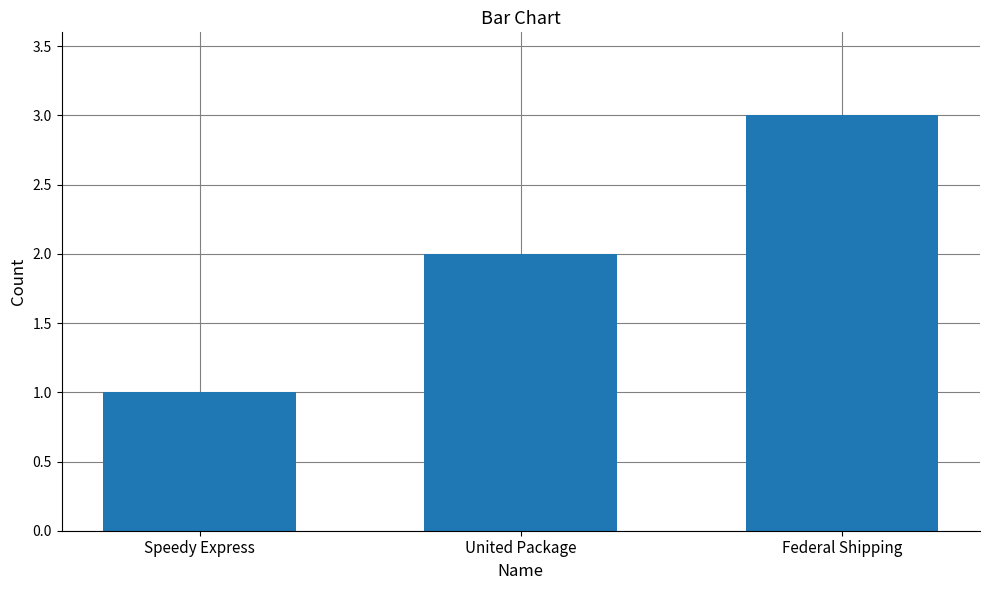

Count the number of categories in the chart.

3